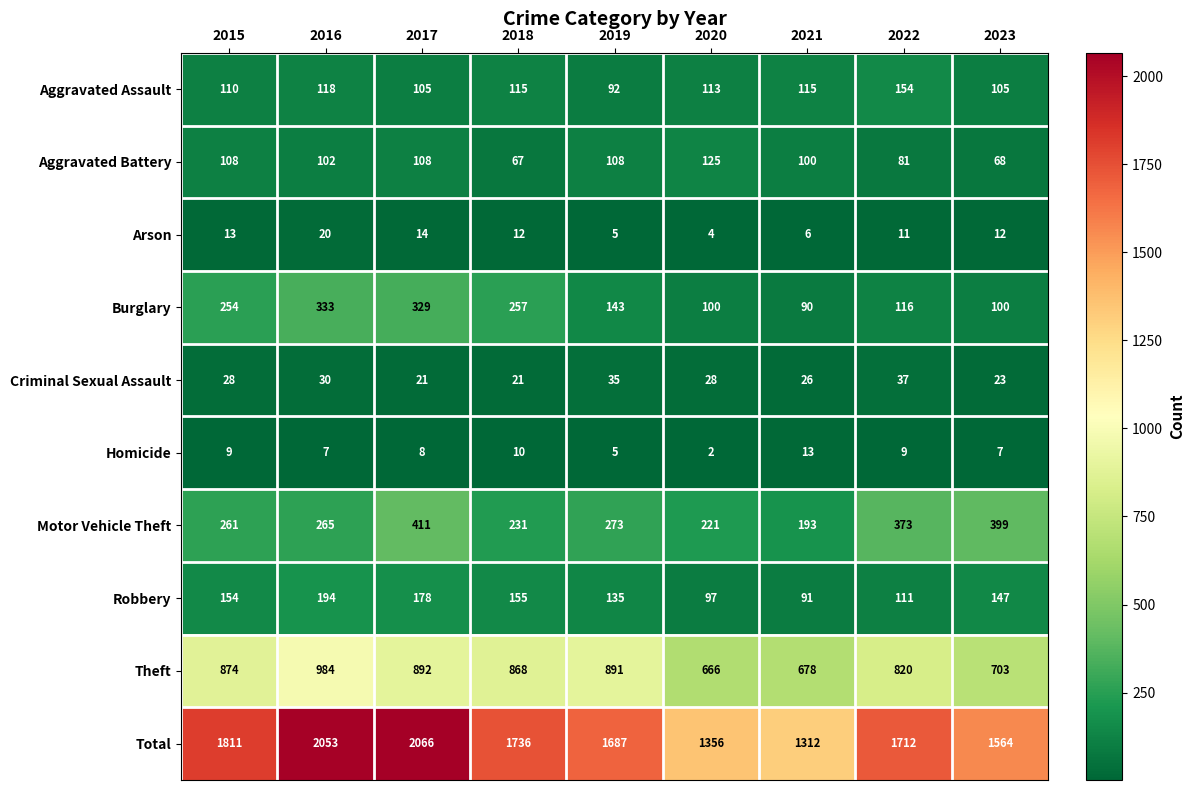

What is the average value of the Theft series?

820